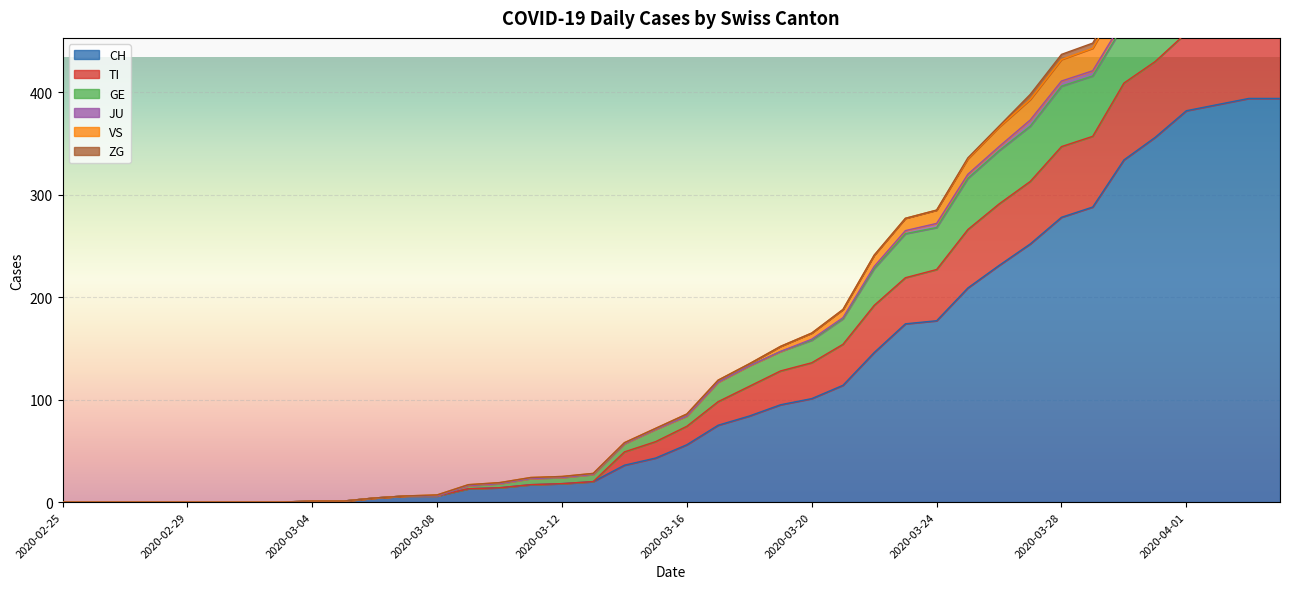

What is the highest value of the CH series?

394